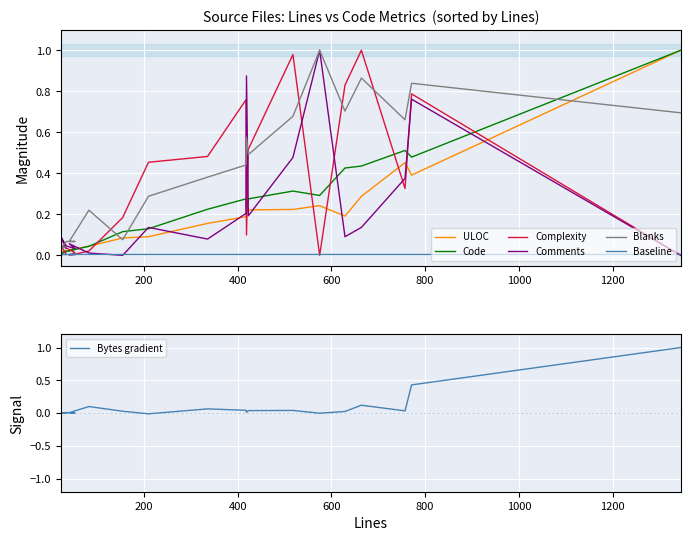

What is the difference between the highest and lowest values at 83?

0.2